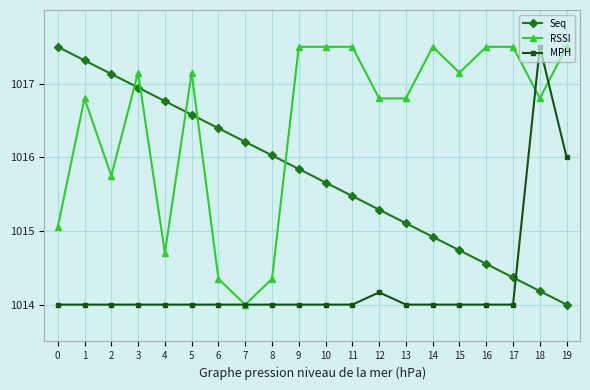

How many values in the Seq series exceed 1015?

14